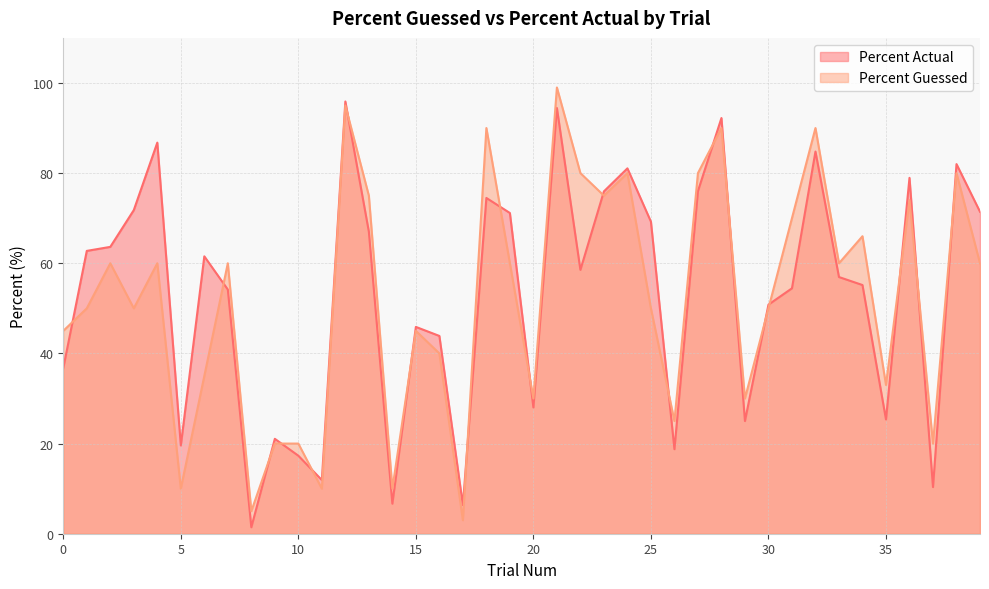

What is the difference between the Percent Actual values at 22 and 34?

3.4